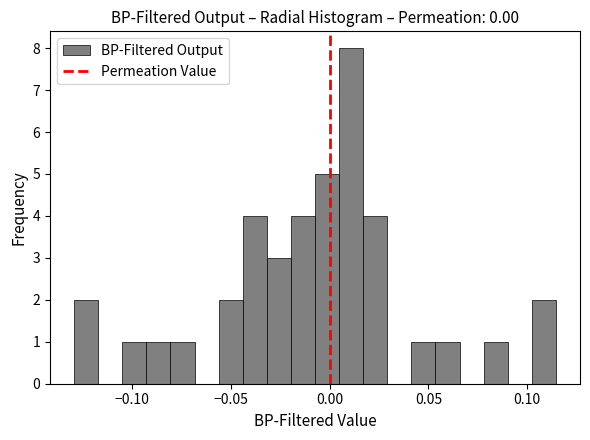

Around what value on the x-axis is the tallest bar? Give the approximate position of its centre, as read against the axis.

0.010